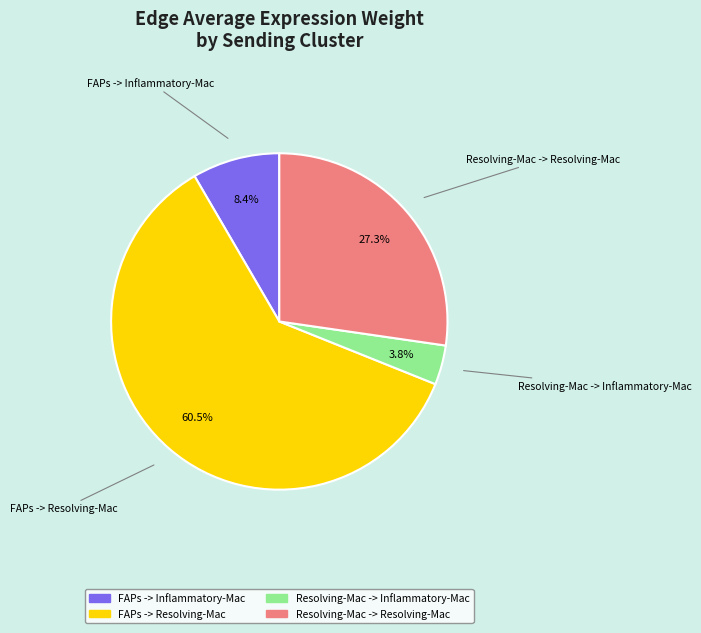

What is the largest slice in the pie chart?

FAPs -> Resolving-Mac